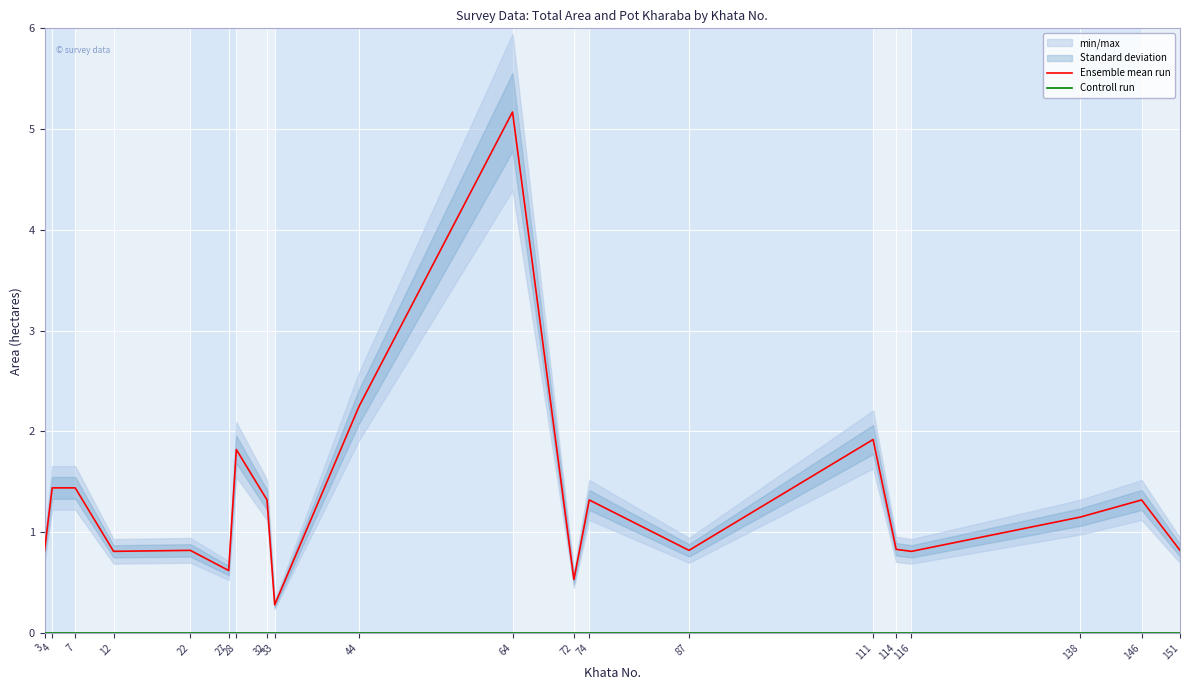

True or false: Ensemble mean run has a value of 5.2 at 64.

True